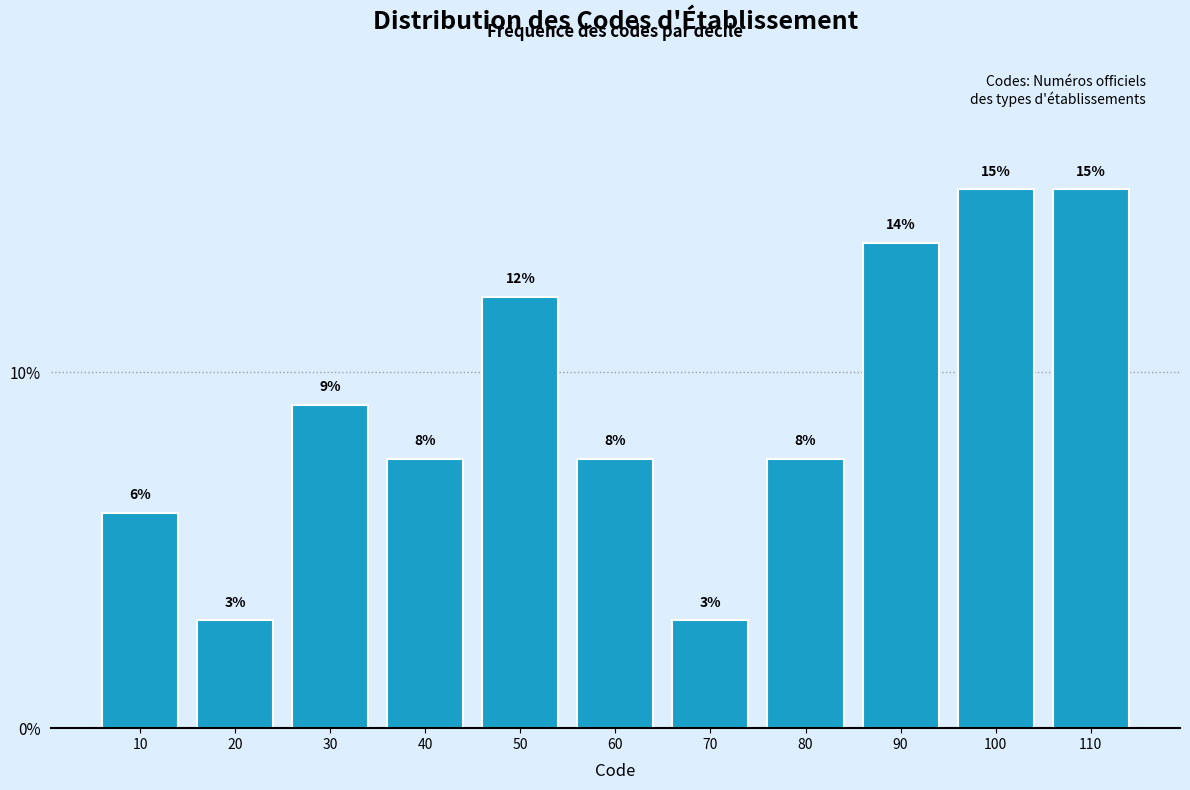

Are the bars horizontal?

No